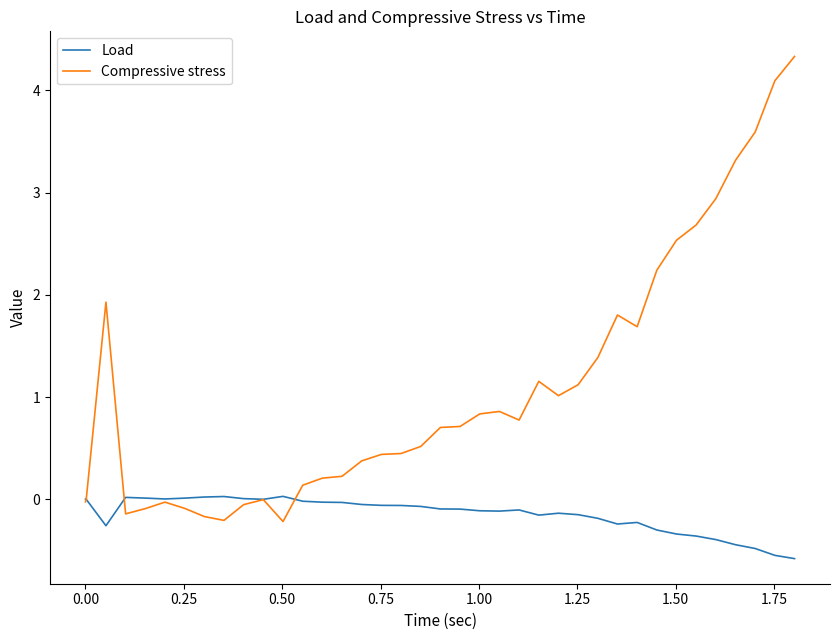

List the series in order of their peak value, highest first.

Compressive stress, Load